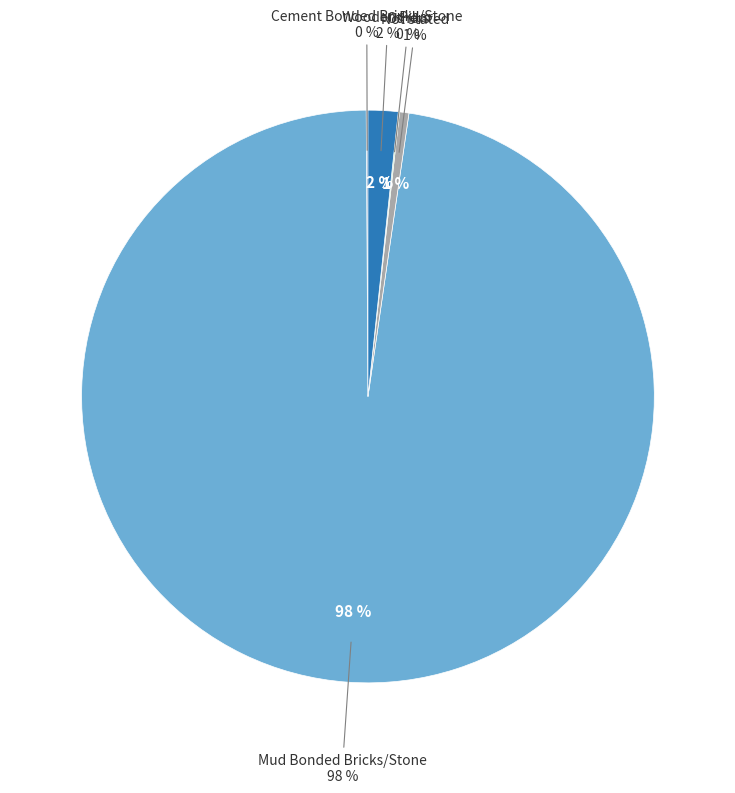

Combined, do Not stated and Wooden Pillar account for over 50%?

No